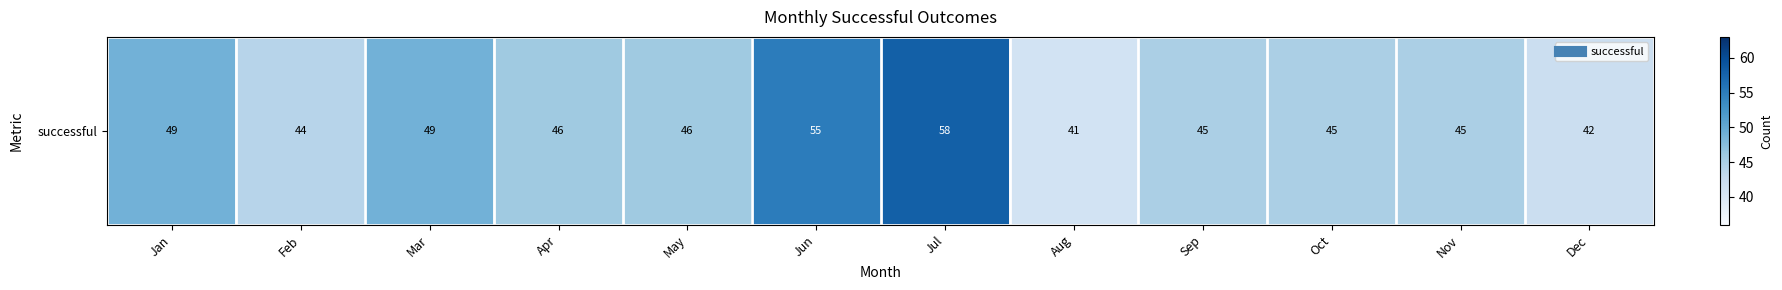

Reading right to left, transcribe all the data shown in this chart.

Dec=42	Nov=45	Oct=45	Sep=45	Aug=41	Jul=58	Jun=55	May=46	Apr=46	Mar=49	Feb=44	Jan=49